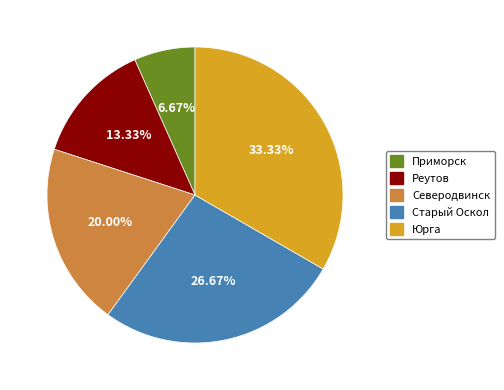

Rank the categories by value from highest to lowest.

Юрга, Старый Оскол, Северодвинск, Реутов, Приморск